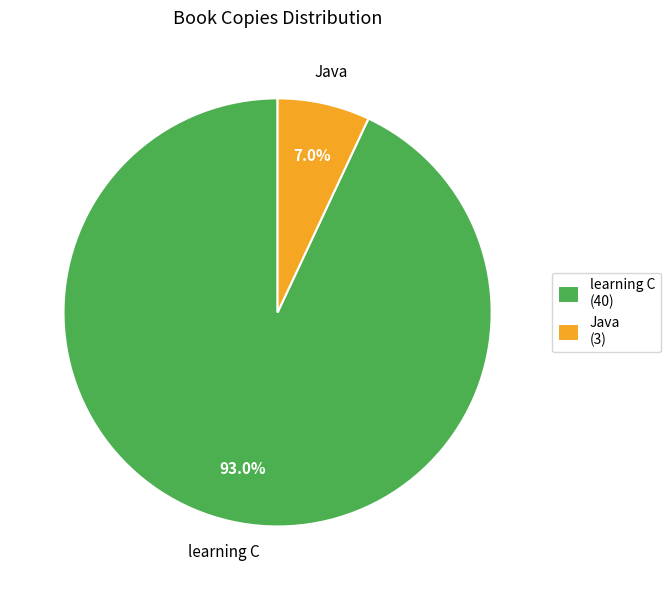

Is it true that Java is 7% of the pie?

True